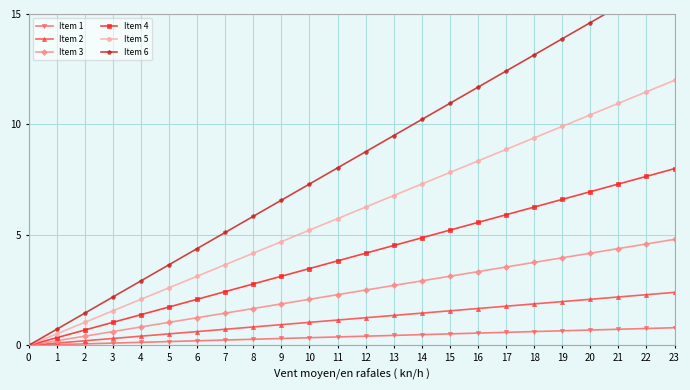

How many lines are shown in the chart?

6